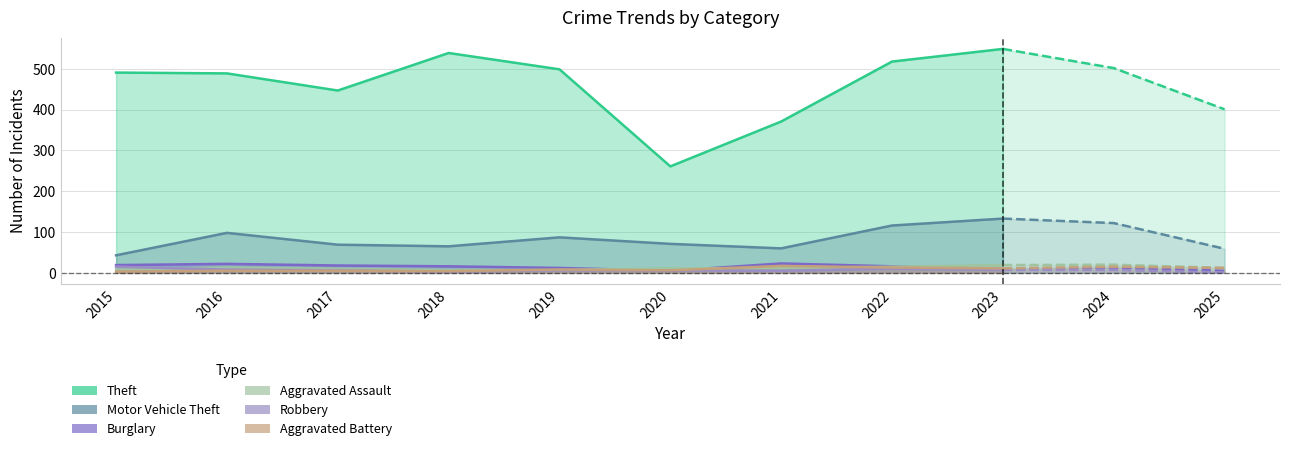

How many values in the Aggravated Battery series exceed 6?

4